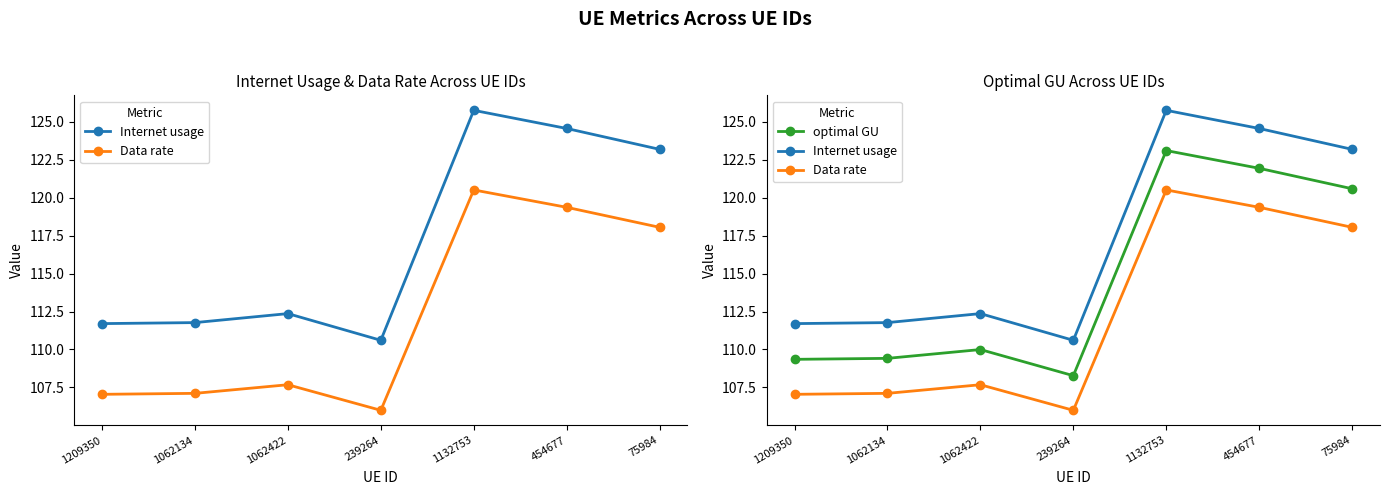

True or false: Data rate and optimal GU intersect in this chart.

False